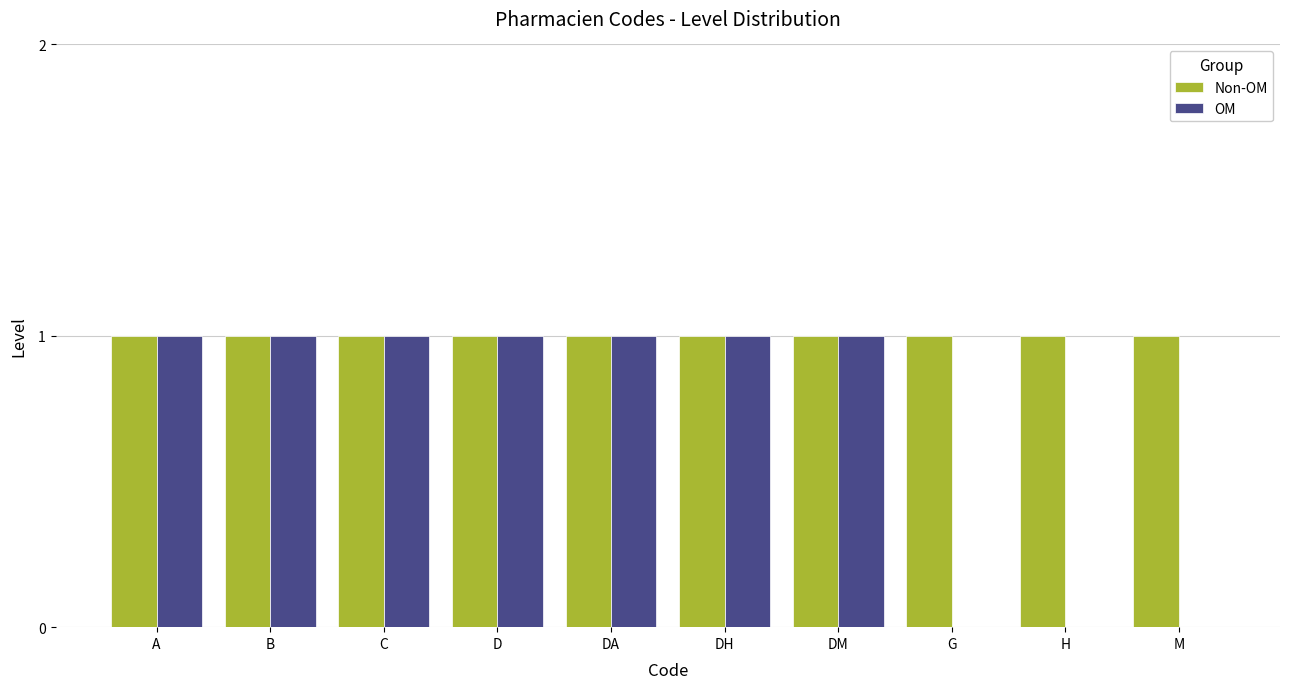

Which series changed the most between A and H?

OM